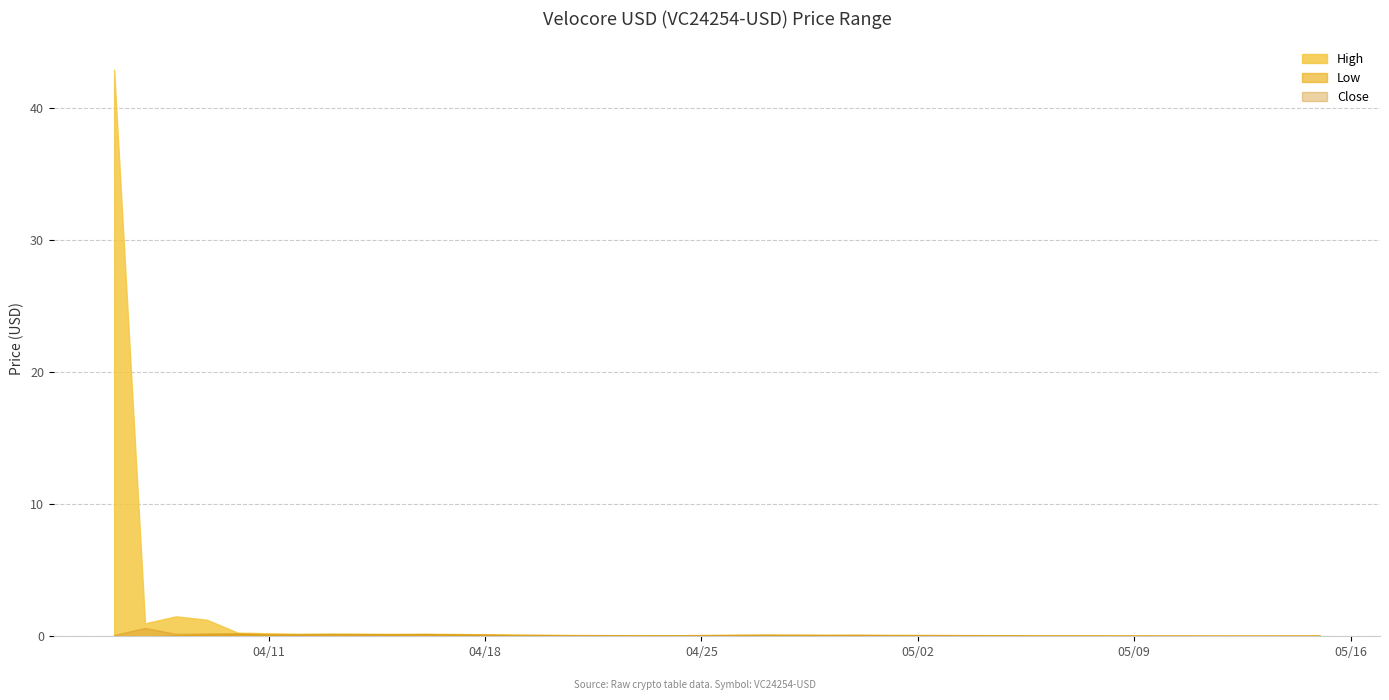

In Close, how many points are lower than both neighbors (excluding endpoints)?

9